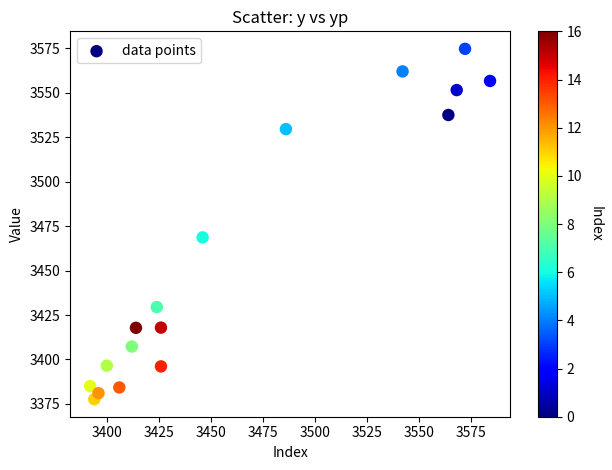

What Y value in the scatter plot is closest to 3476?

3468.7